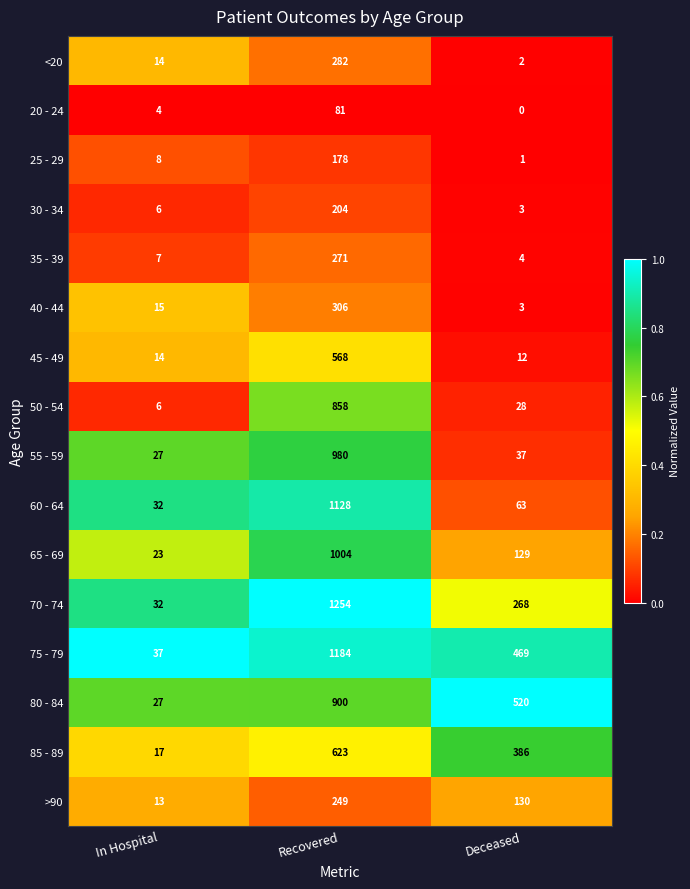

Which series has the largest total across all categories?

75 - 79